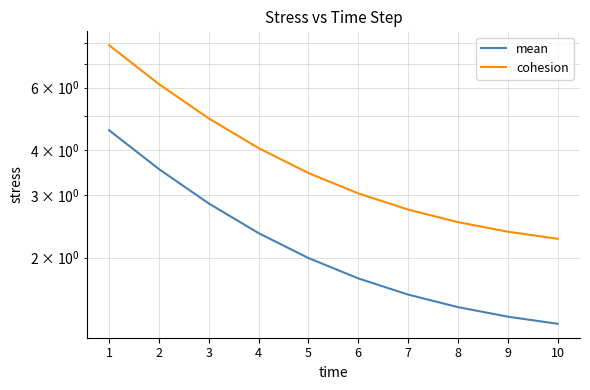

Which label corresponds to the largest value in the chart?

1